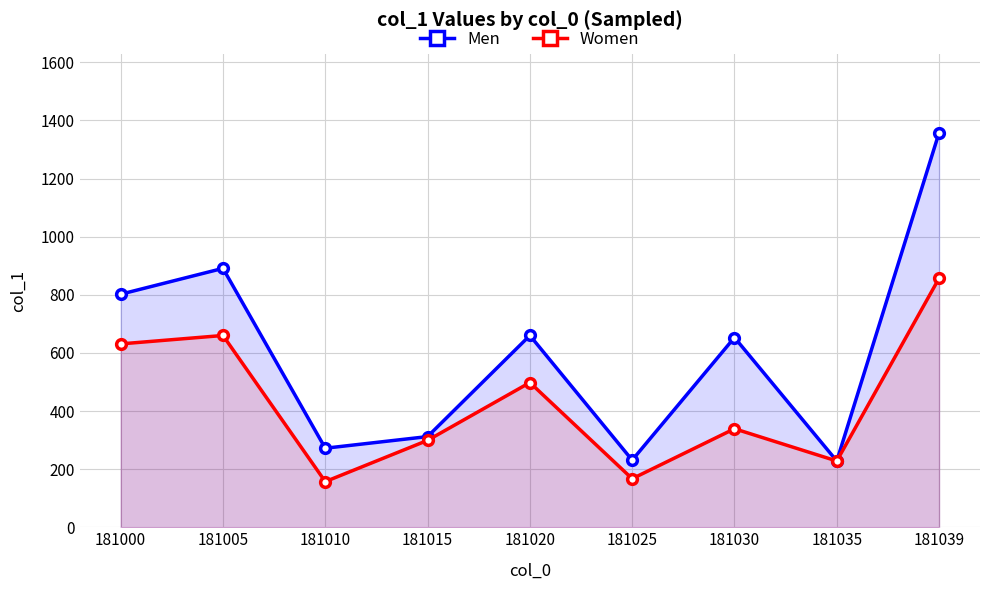

True or false: Men and Women intersect in this chart.

False